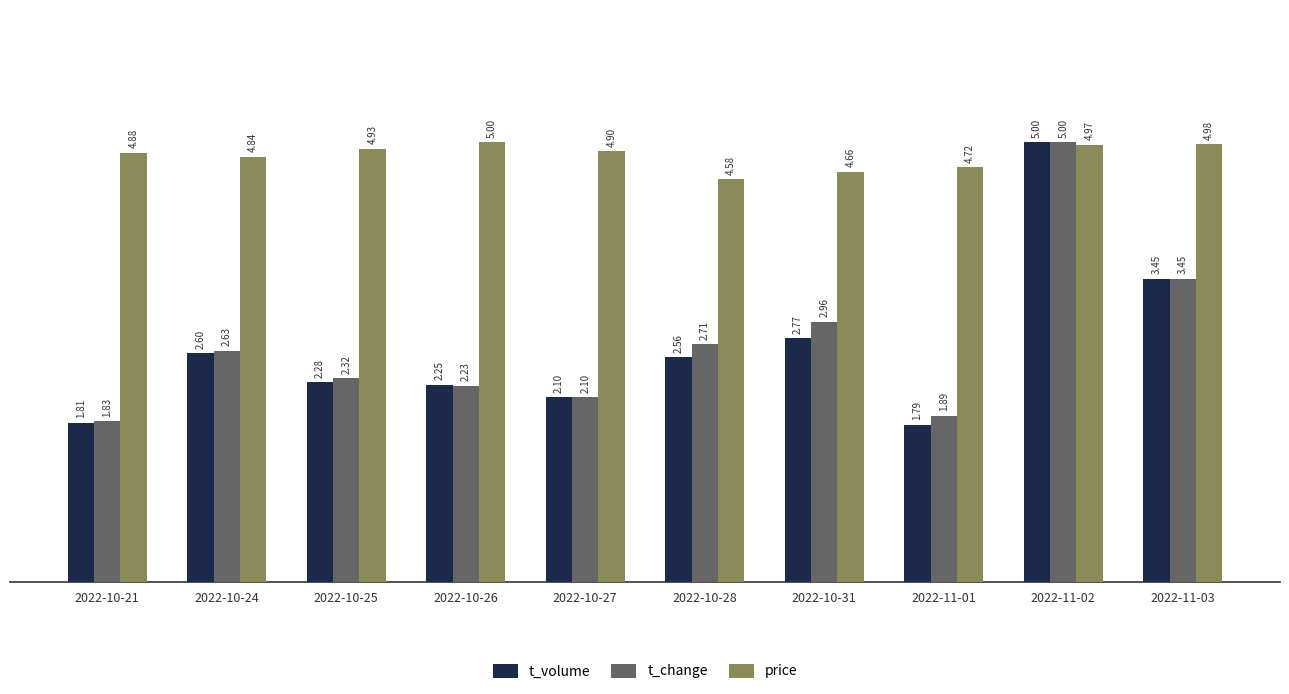

At which category is the sum across all series the highest?

2022-11-02